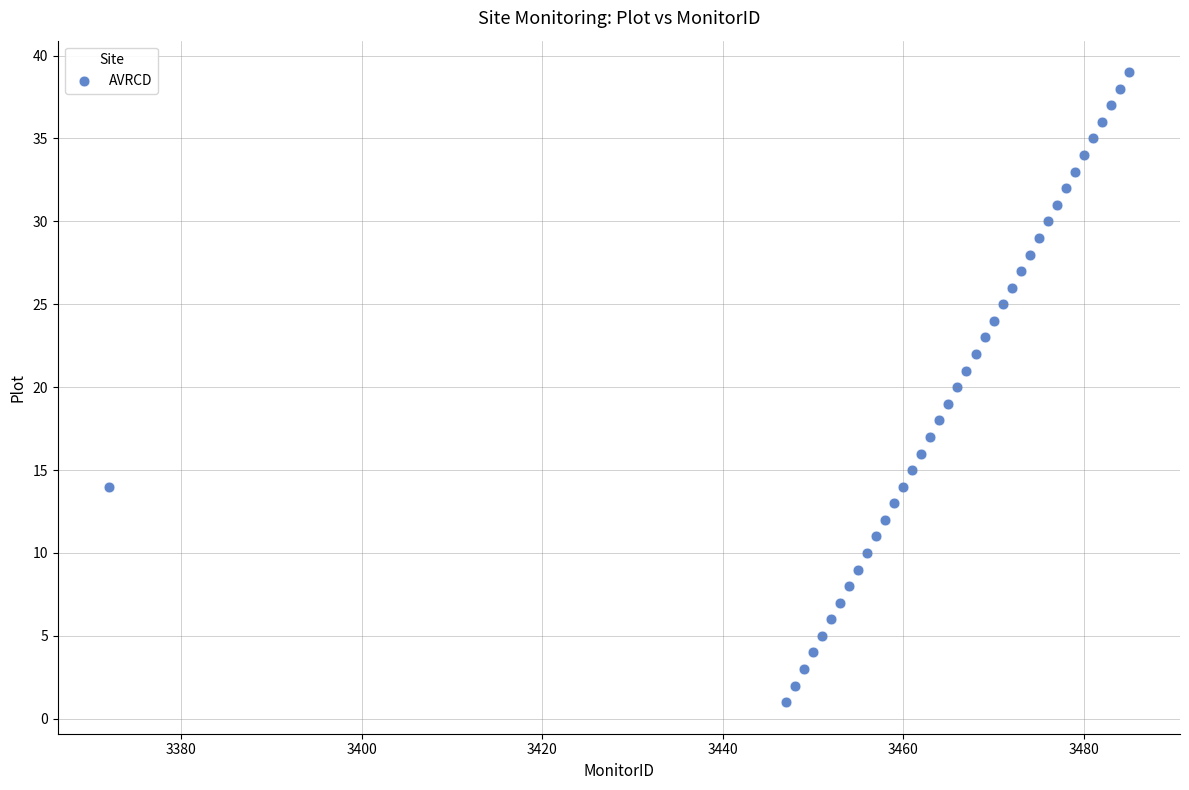

What is the range of X values (max minus min)?

113